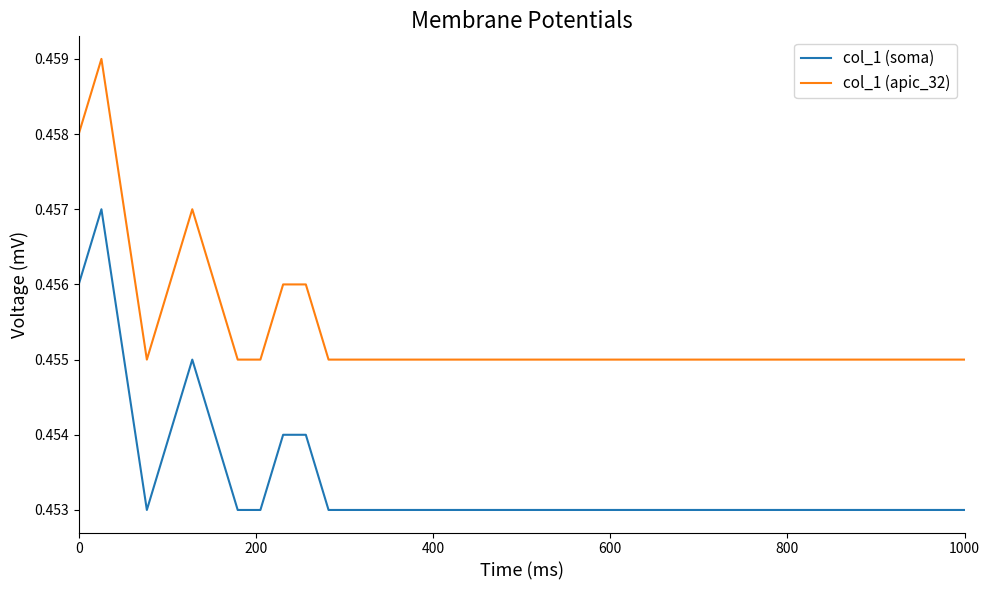

True or false: col_1 (apic_32) and col_1 (soma) intersect in this chart.

False